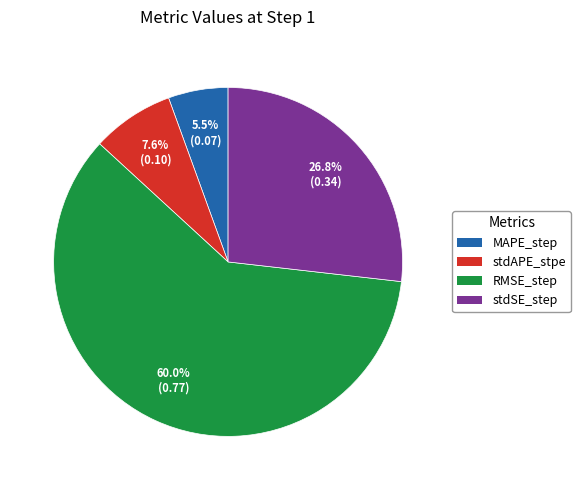

What portion of the pie excludes MAPE_step?

94.5%